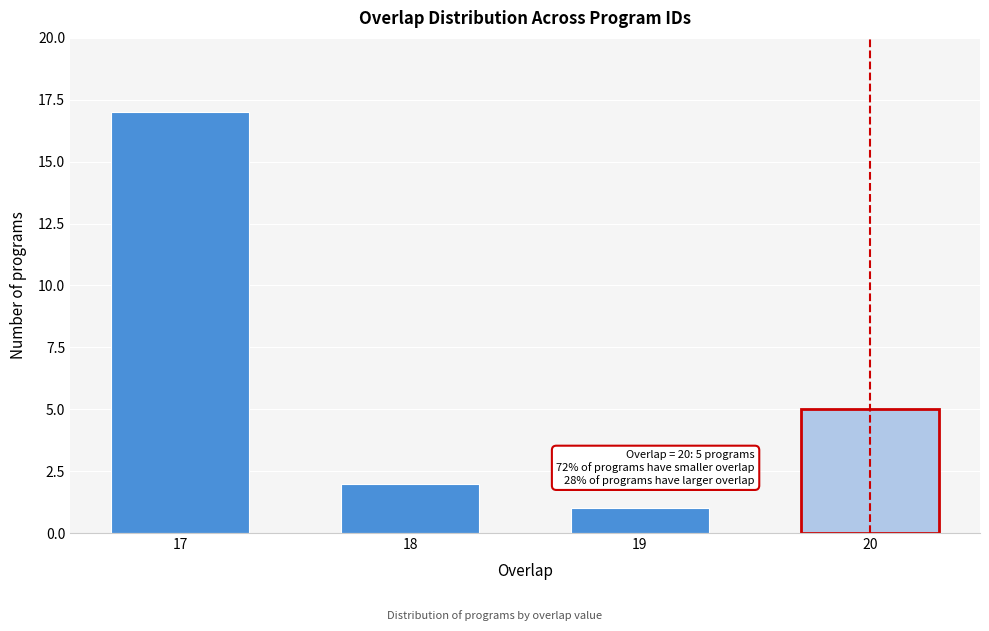

Reading right to left, what are all the values shown in this chart?

5	1	2	17